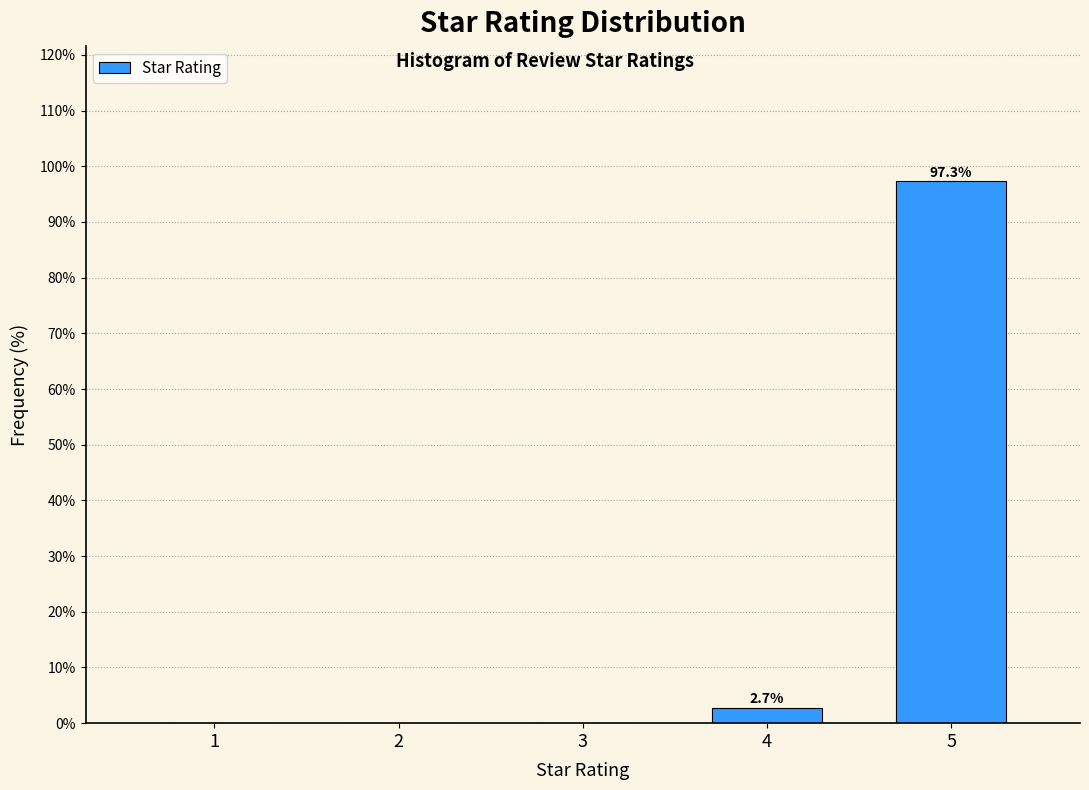

Reading right to left, transcribe all the data shown in this chart.

5=97.3	4=2.7	3=0.0	2=0.0	1=0.0